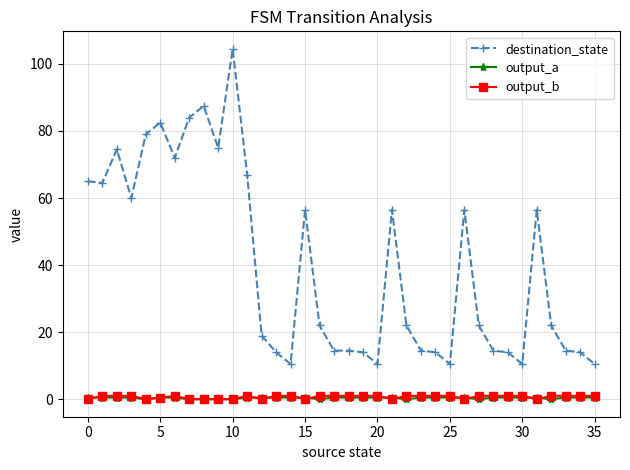

What is the minimum value for destination_state?

10.5